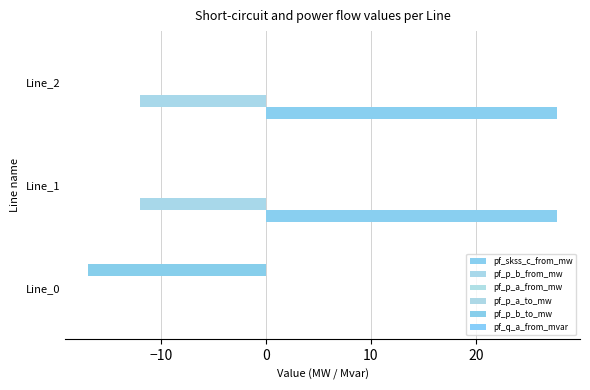

Which series has the largest total across all categories?

pf_skss_c_from_mw